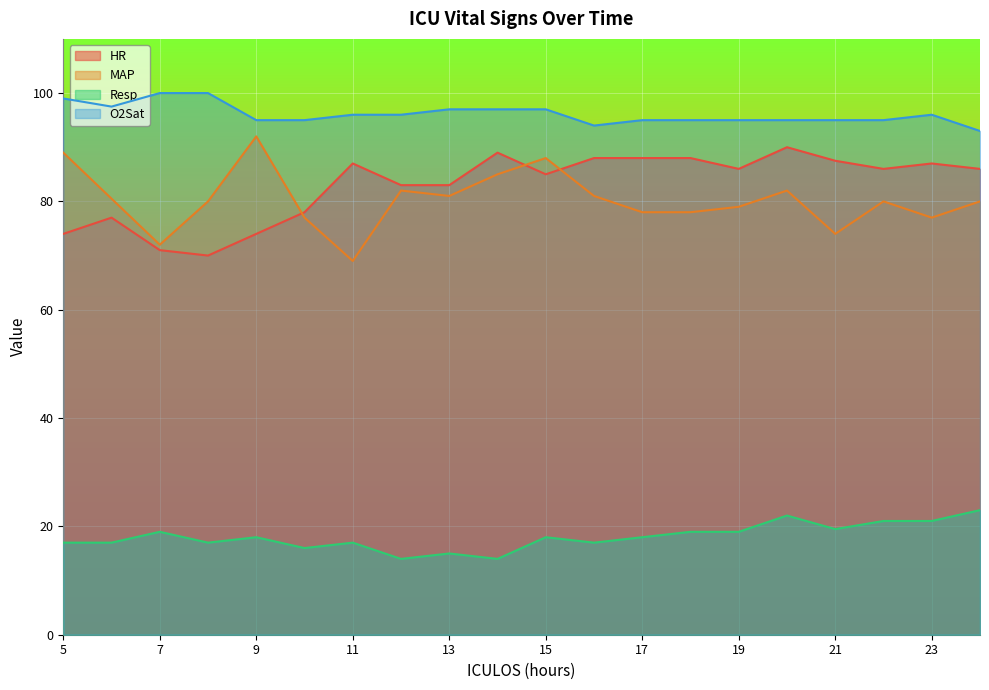

Reading left to right, extract all data points from this chart.

HR: 5=74.0	6=77.0	7=71.0	8=70.0	9=74.0	10=78.0	11=87.0	12=83.0	13=83.0	14=89.0	15=85.0	16=88.0	17=88.0	18=88.0	19=86.0	20=90.0	21=87.5	22=86.0	23=87.0	24=86.0
MAP: 5=89.0	6=80.5	7=72.0	8=80.0	9=92.0	10=77.0	11=69.0	12=82.0	13=81.0	14=85.0	15=88.0	16=81.0	17=78.0	18=78.0	19=79.0	20=82.0	21=74.0	22=80.0	23=77.0	24=80.0
Resp: 5=17.0	6=17.0	7=19.0	8=17.0	9=18.0	10=16.0	11=17.0	12=14.0	13=15.0	14=14.0	15=18.0	16=17.0	17=18.0	18=19.0	19=19.0	20=22.0	21=19.5	22=21.0	23=21.0	24=23.0
O2Sat: 5=99.0	6=97.5	7=100.0	8=100.0	9=95.0	10=95.0	11=96.0	12=96.0	13=97.0	14=97.0	15=97.0	16=94.0	17=95.0	18=95.0	19=95.0	20=95.0	21=95.0	22=95.0	23=96.0	24=93.0